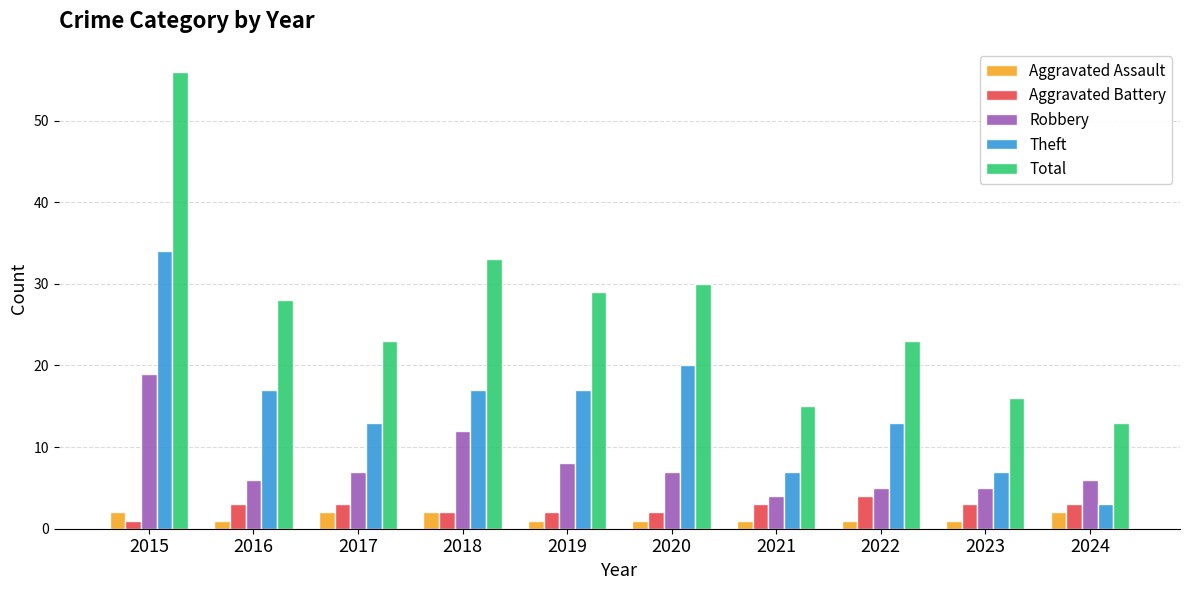

The value of Total at 2015 is 13. True or false?

False